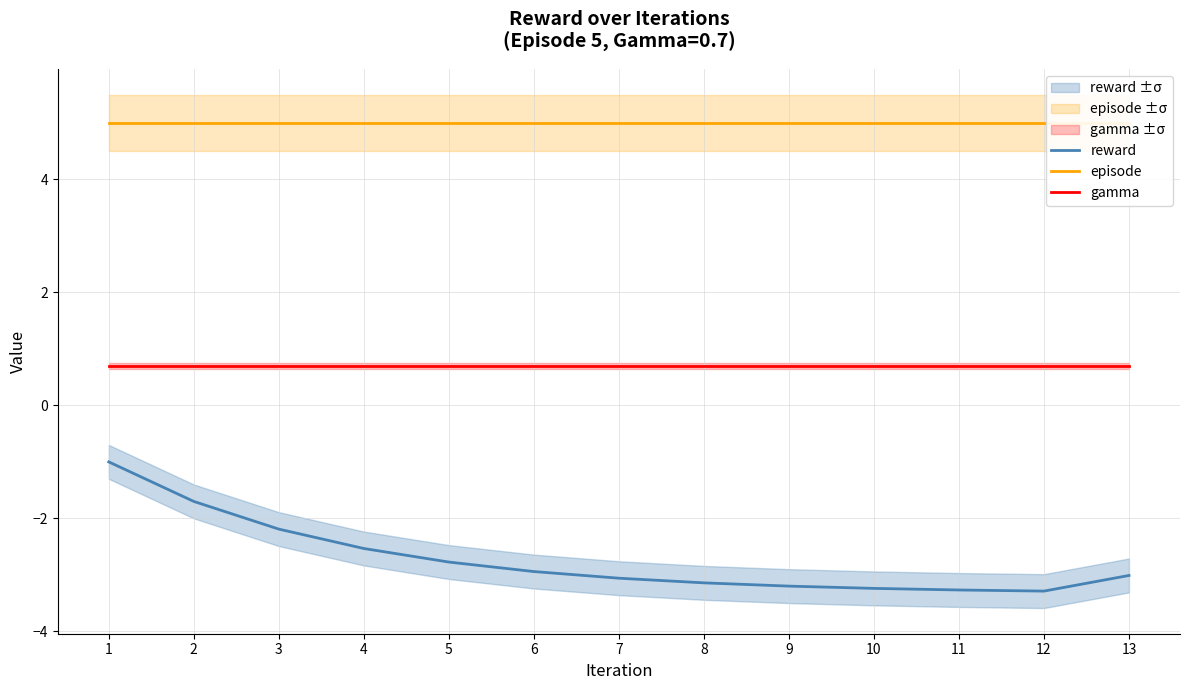

What are all the series names shown in the legend?

reward, episode, gamma